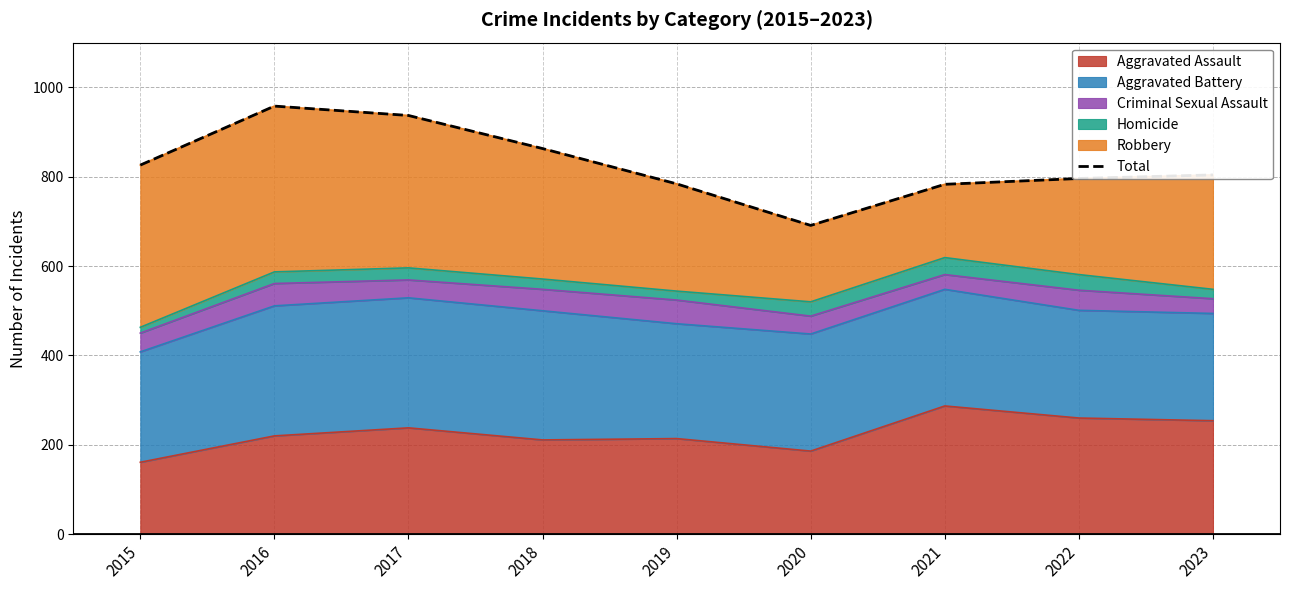

Between 2021 and 2018, which is larger?

2018